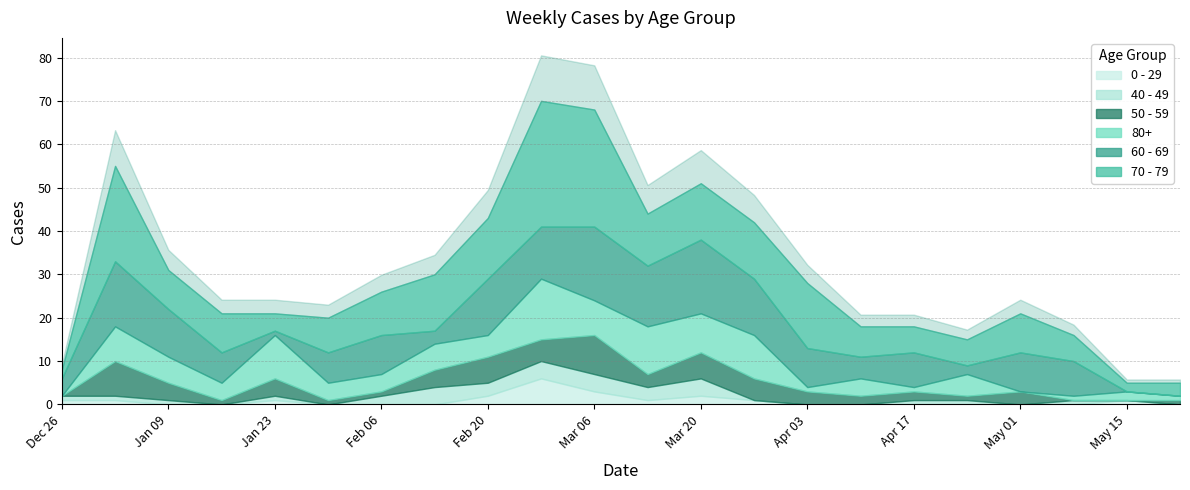

Which series has the largest range (max minus min)?

70 - 79